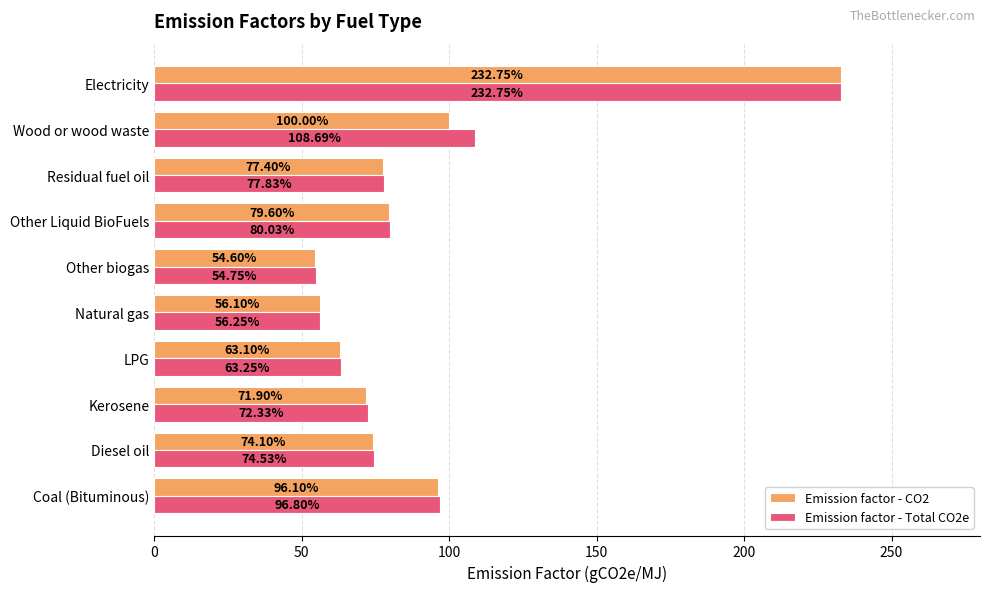

What is the difference between the maximum and minimum values in the Emission factor - Total CO2e series?

178.0